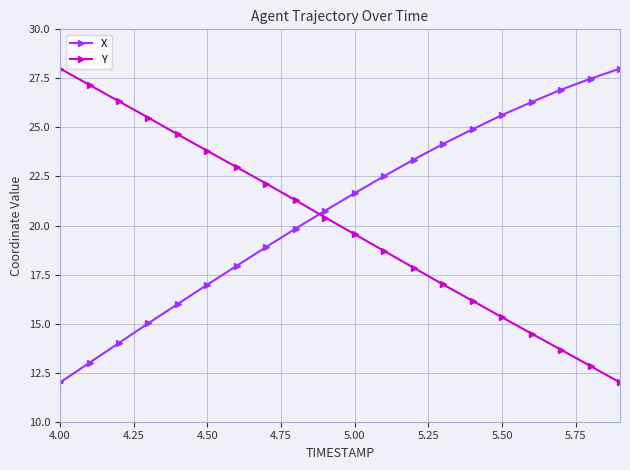

What are all the series names shown in the legend?

X, Y